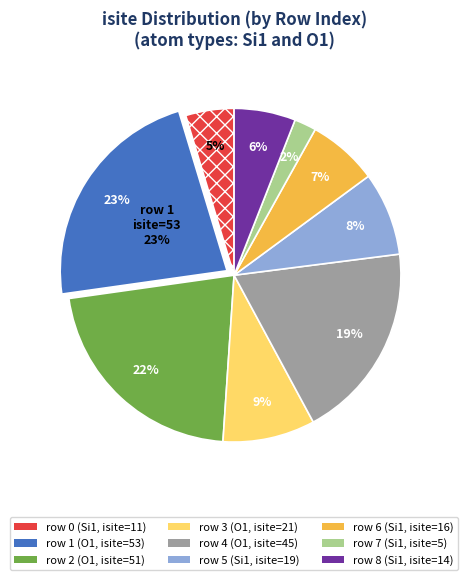

Does any single category account for the majority?

No